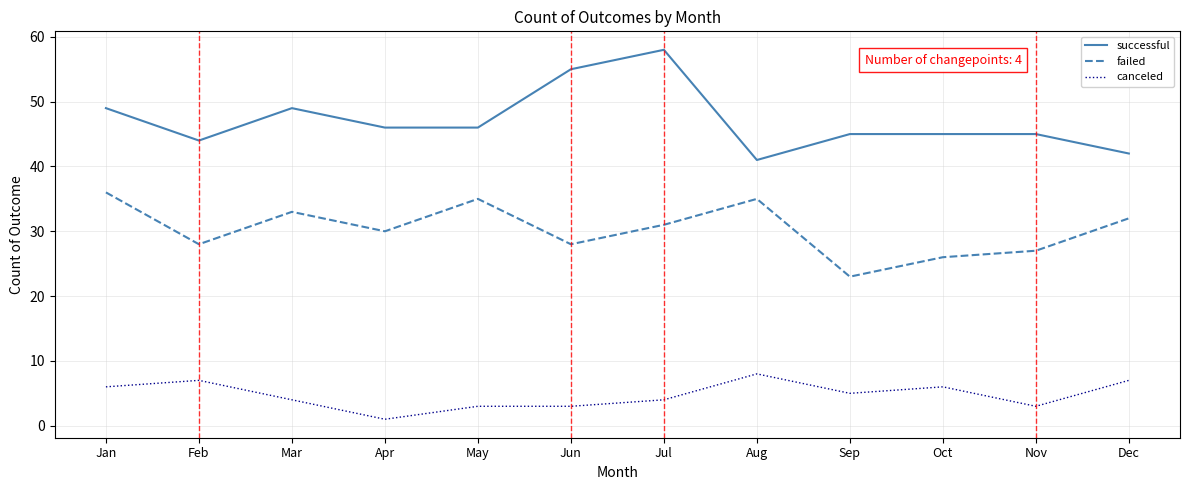

List the series in order of their overall mean, highest first.

successful, failed, canceled